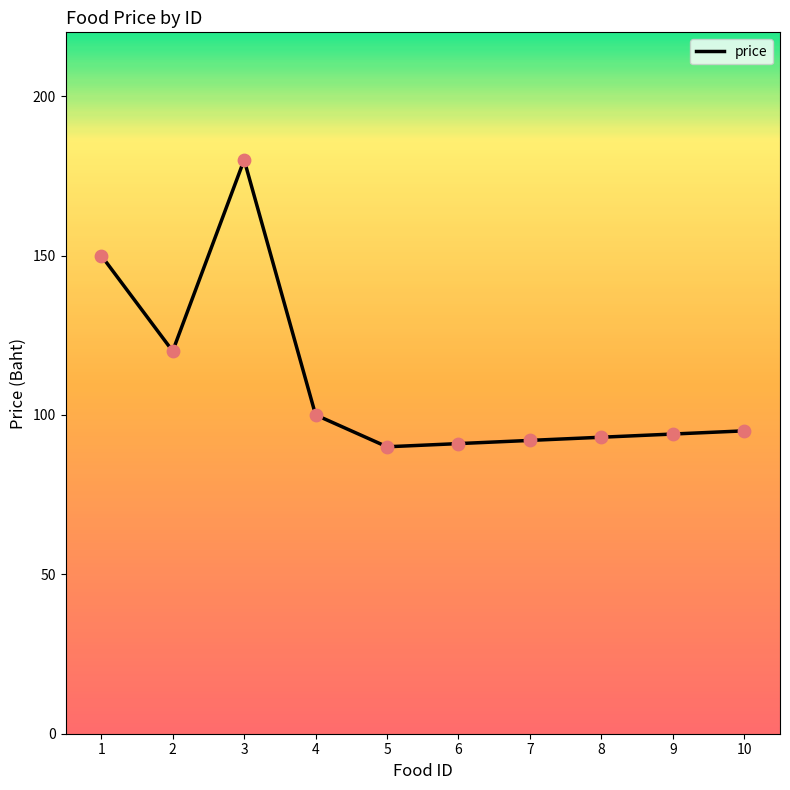

What is the change in value from 6 to 7?

+1